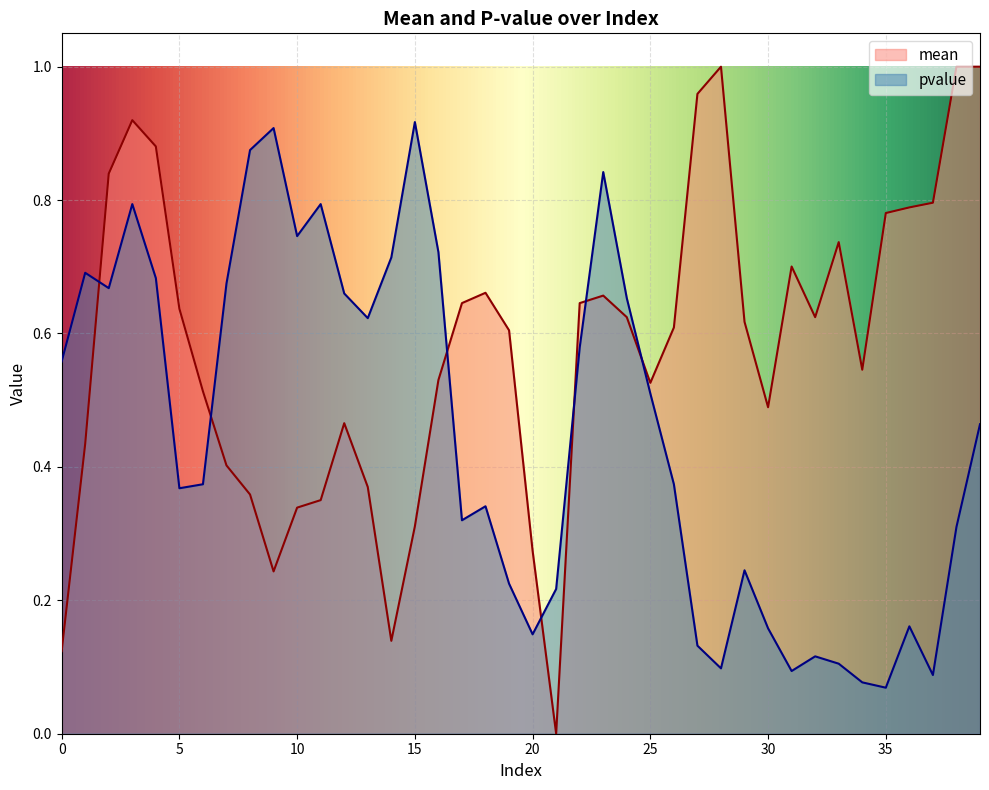

What is the average value of the pvalue series?

0.5